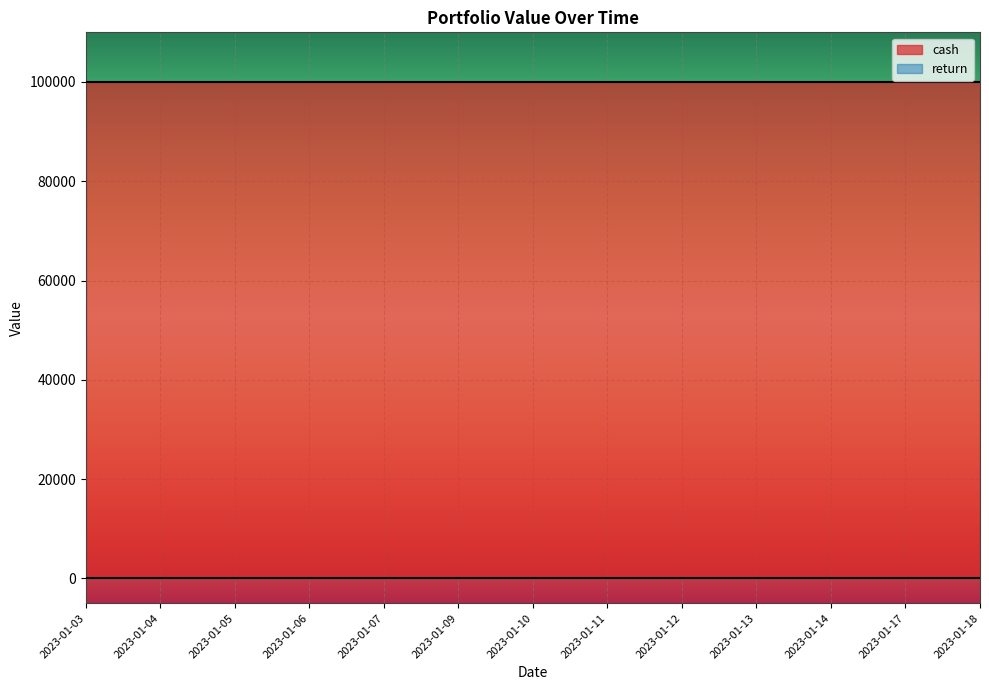

True or false: cash and return cross at least once.

False